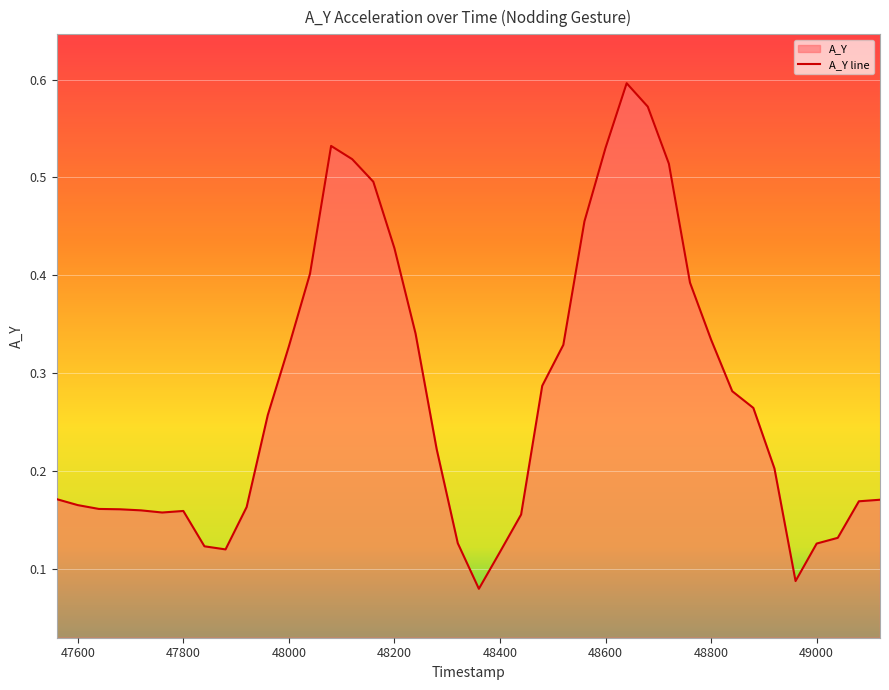

List the labels in order of value, smallest first.

48360, 48960, 48400, 47880, 47840, 49000, 48320, 49040, 48440, 47760, 47800, 47720, 47680, 47640, 47920, 47600, 49080, 49120, 47560, 48920, 48280, 47960, 48880, 48840, 48480, 48000, 48520, 48800, 48240, 48760, 48040, 48200, 48560, 48160, 48720, 48120, 48600, 48080, 48680, 48640